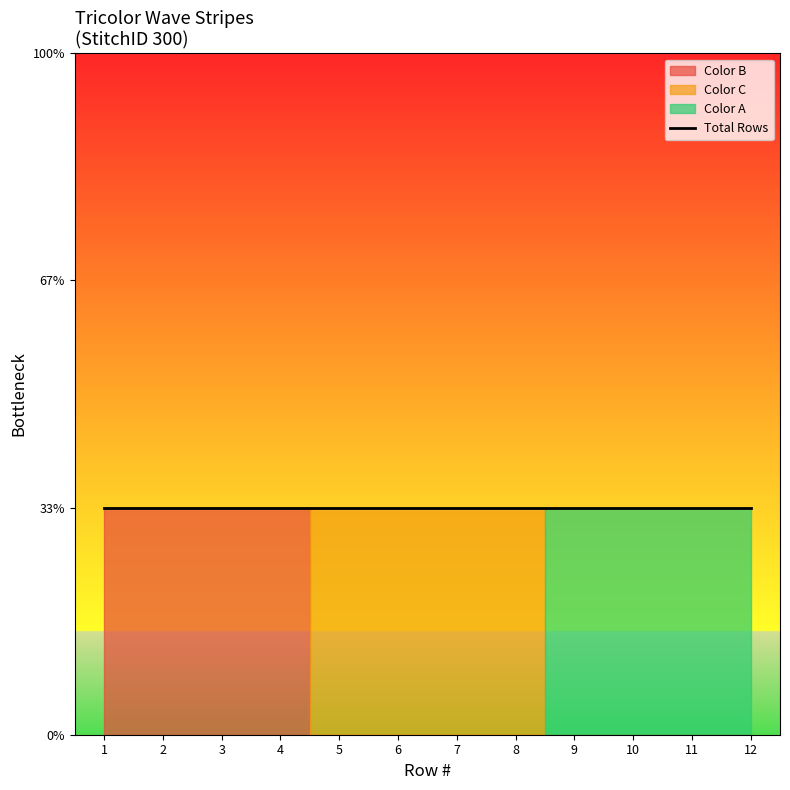

What is the highest value of the Color C series?

4